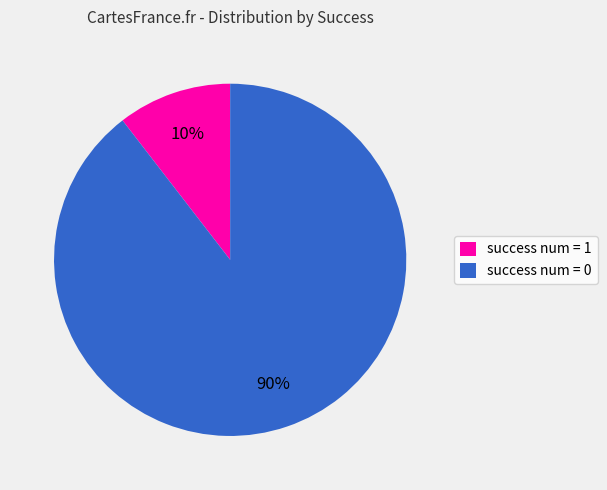

Which category accounts for the majority?

success num = 0